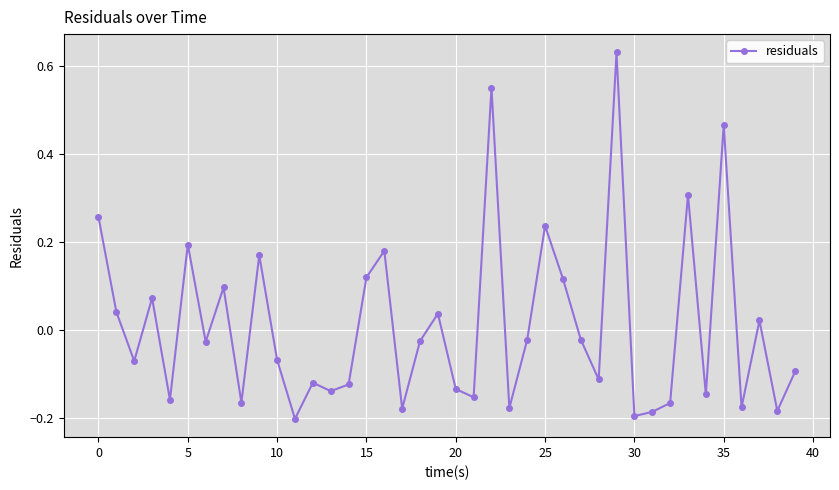

What is the difference between the second highest and second lowest values?

0.7